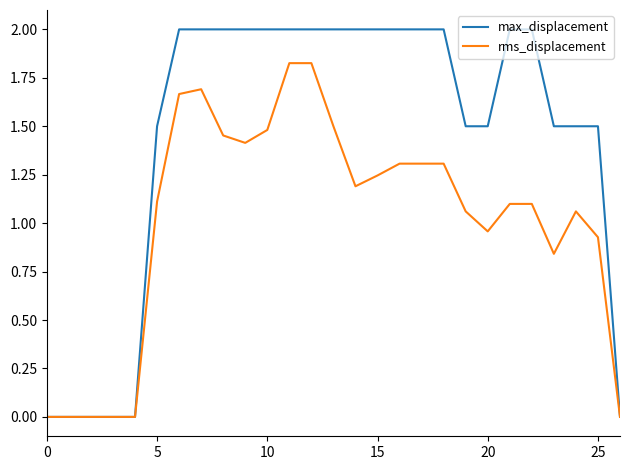

Which series has the largest total across all categories?

max_displacement